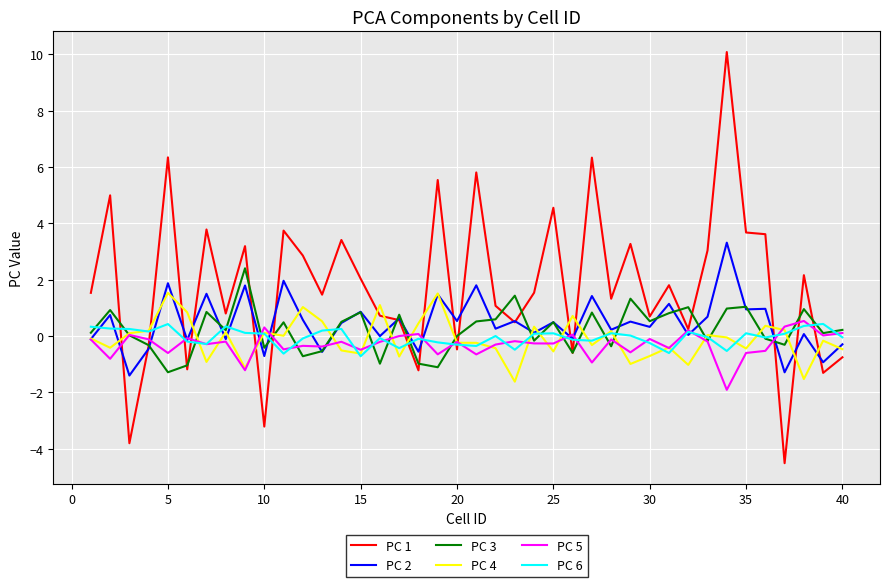

What is the maximum value shown in the chart?

10.1